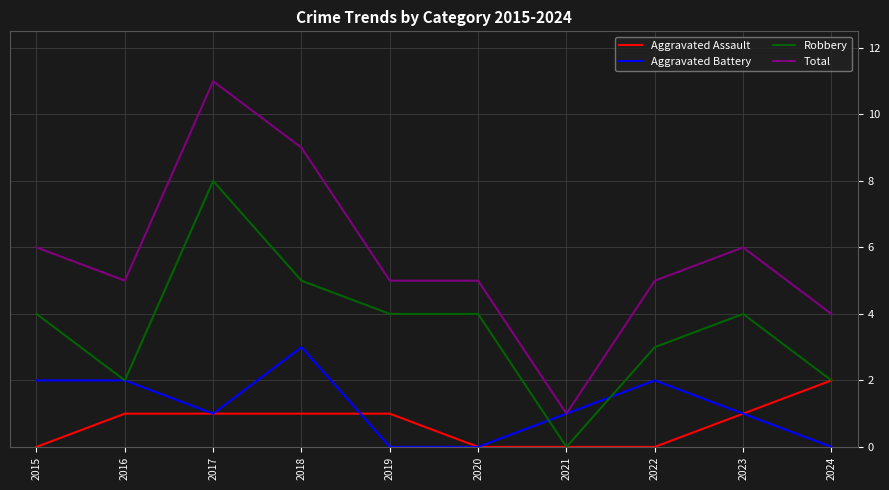

True or false: Total and Robbery cross at least once.

False